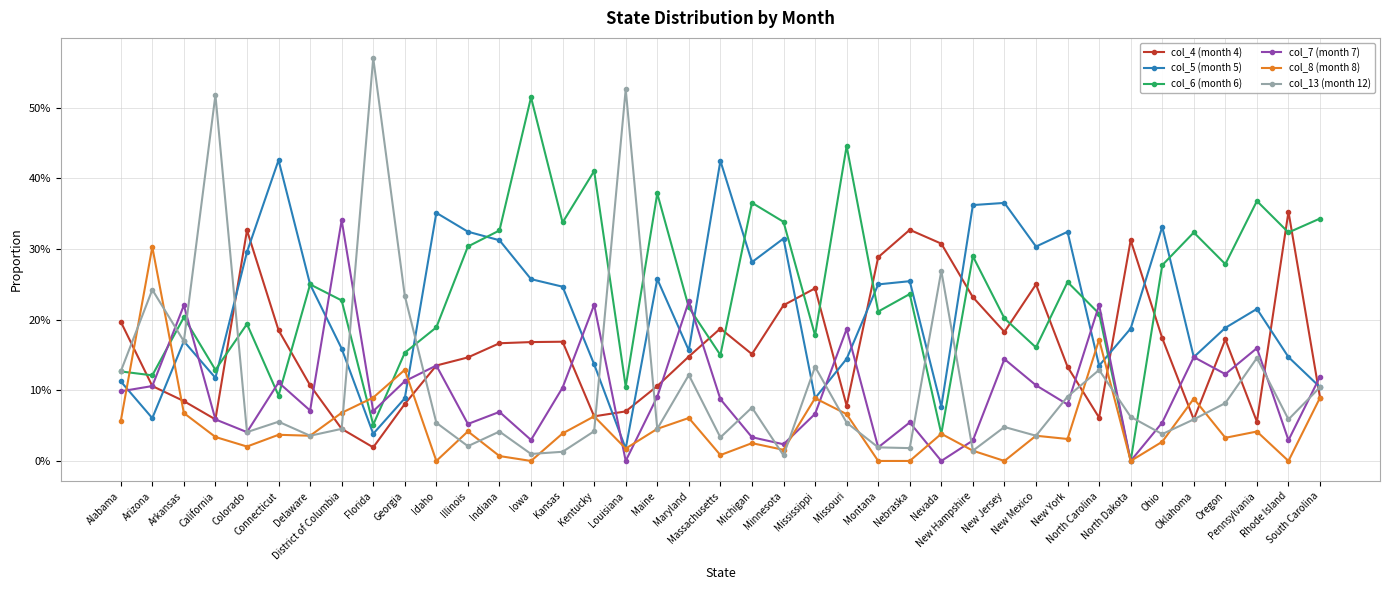

Between New York and Rhode Island, which series saw the biggest shift?

col_4 (month 4)